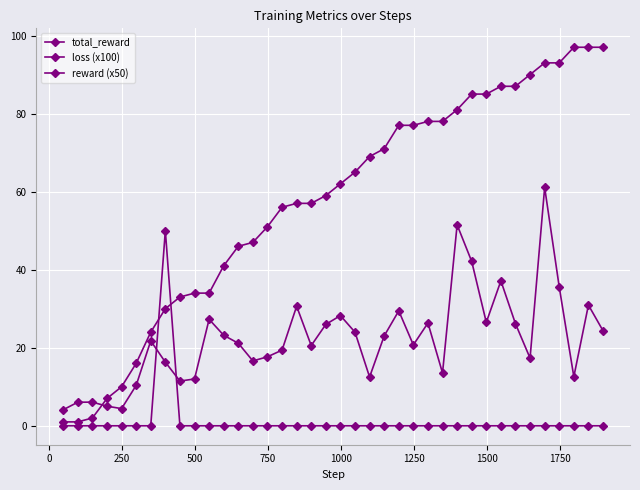

Reading left to right, extract all data points from this chart.

total_reward: 1.0	1.0	2.0	7.0	10.0	16.0	24.0	30.0	33.0	34.0	34.0	41.0	46.0	47.0	51.0	56.0	57.0	57.0	59.0	62.0	65.0	69.0	71.0	77.0	77.0	78.0	78.0	81.0	85.0	85.0	87.0	87.0	90.0	93.0	93.0	97.0	97.0	97.0
loss (x100): 4.1	6.0	6.1	5.0	4.4	10.3	21.8	16.3	11.5	12.0	27.3	23.2	21.2	16.6	17.7	19.4	30.6	20.6	26.0	28.2	24.0	12.5	23.0	29.5	20.7	26.3	13.5	51.5	42.1	26.5	37.1	26.2	17.3	61.1	35.6	12.6	30.9	24.4
reward (x50): 0.0	0.0	0.0	0.0	0.0	0.0	0.0	50.0	0.0	0.0	0.0	0.0	0.0	0.0	0.0	0.0	0.0	0.0	0.0	0.0	0.0	0.0	0.0	0.0	0.0	0.0	0.0	0.0	0.0	0.0	0.0	0.0	0.0	0.0	0.0	0.0	0.0	0.0